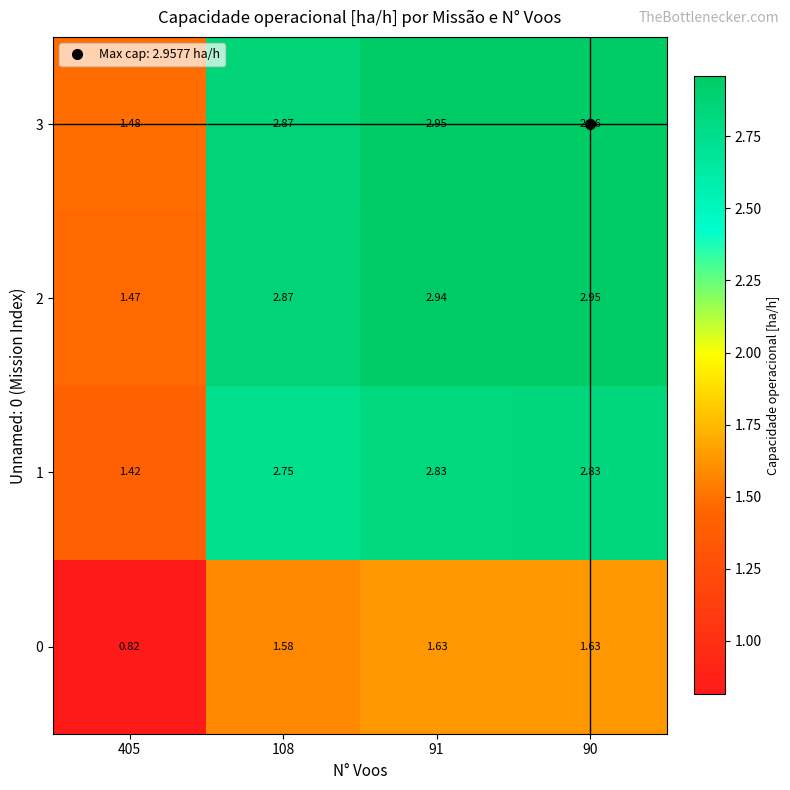

Is the value of 0 at 91 greater than the value of 2 at 108?

No